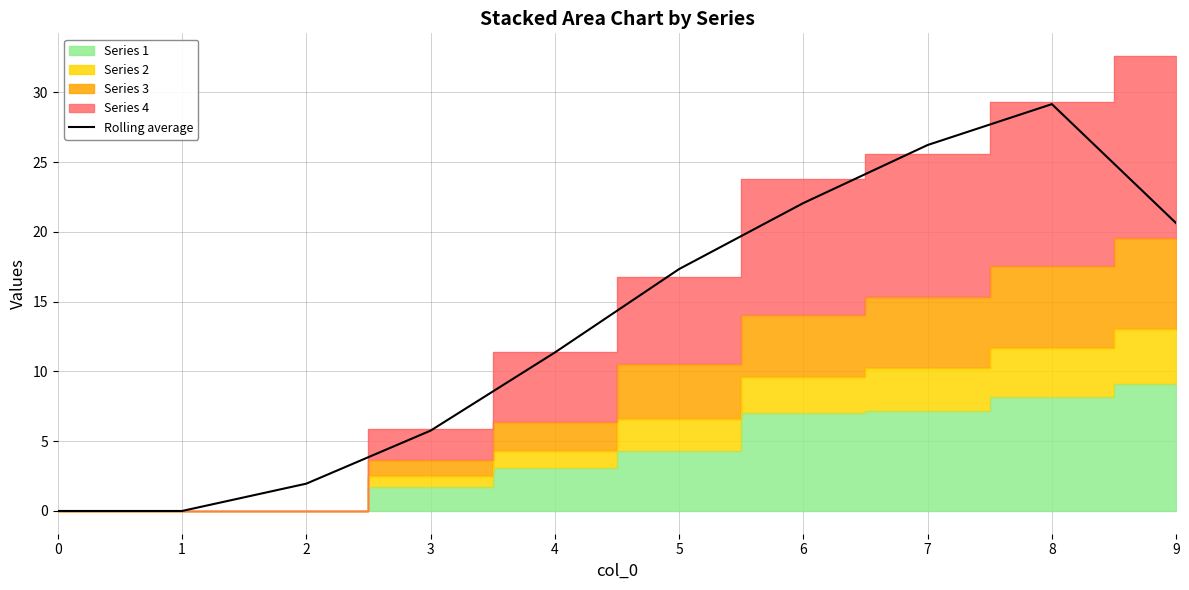

Where is the data nearest to the value 14?

4